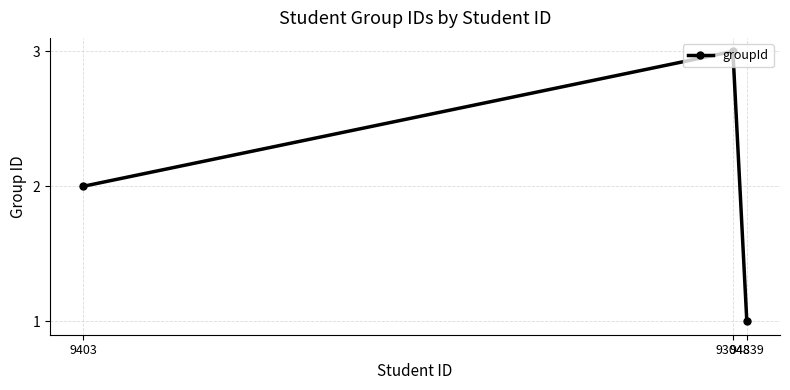

Approximately how many times larger is the value at 94839 compared to 93048?

0.3